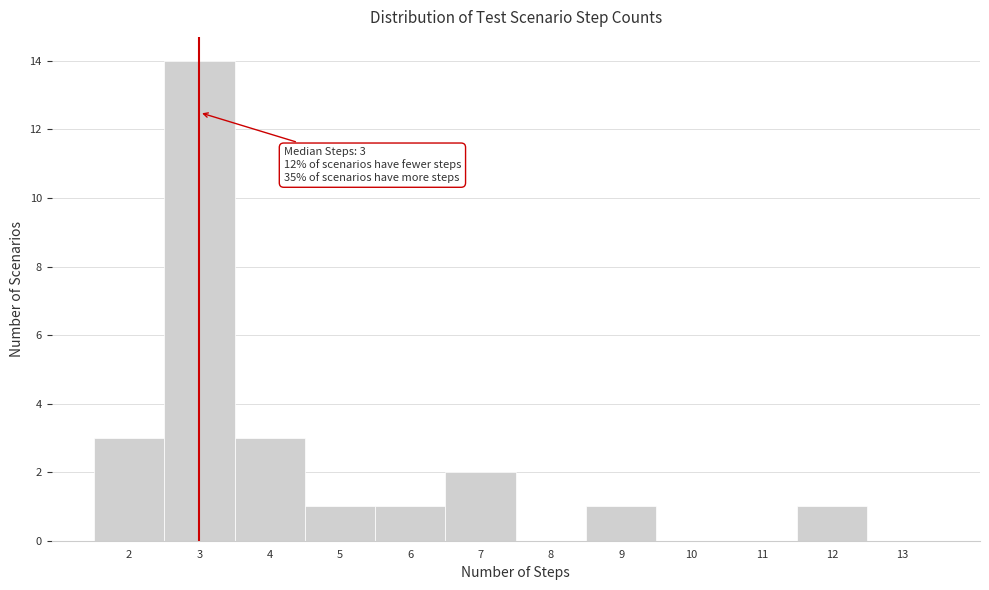

Which range on the x-axis has the tallest bar?

2.5 to 3.5